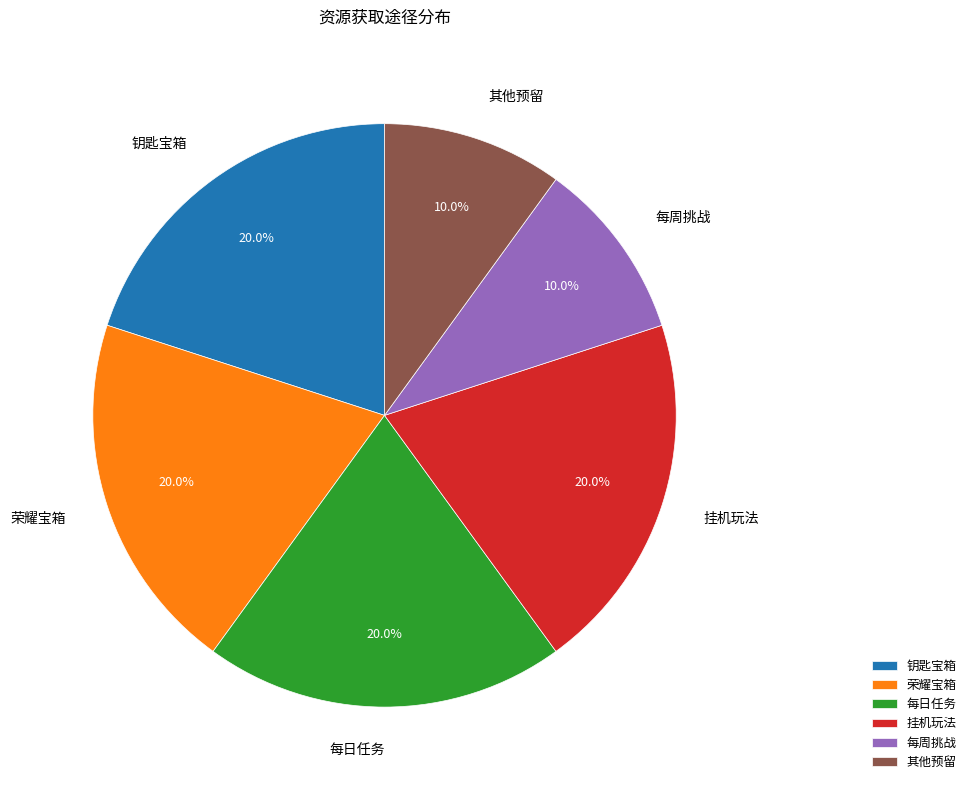

Which has a higher value, 每周挑战 or 钥匙宝箱?

钥匙宝箱